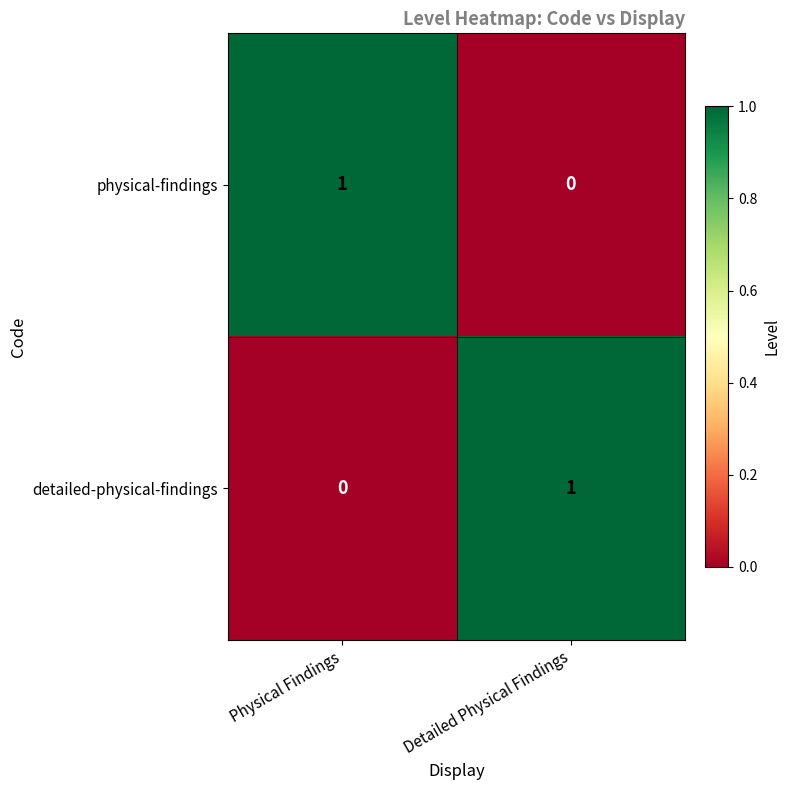

What is the total value across all series at Detailed Physical Findings?

1